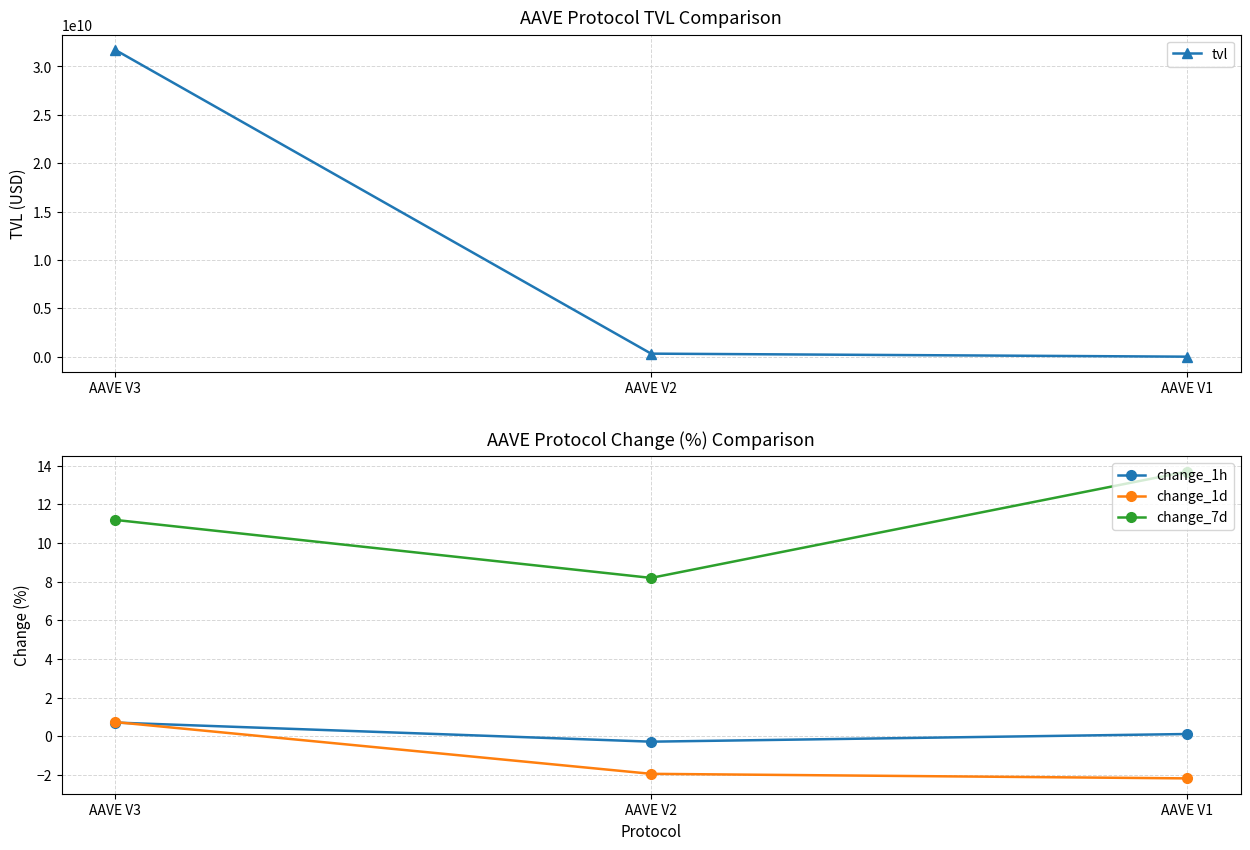

Which series has the widest spread of values?

tvl